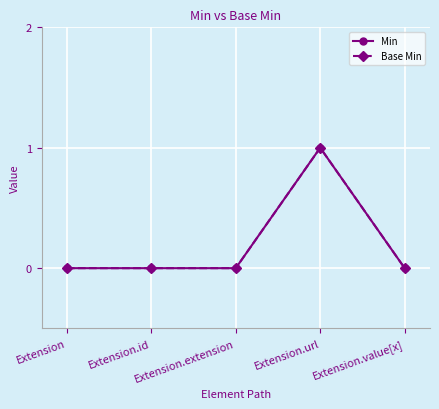

Is this an area chart (filled region under the line)?

No